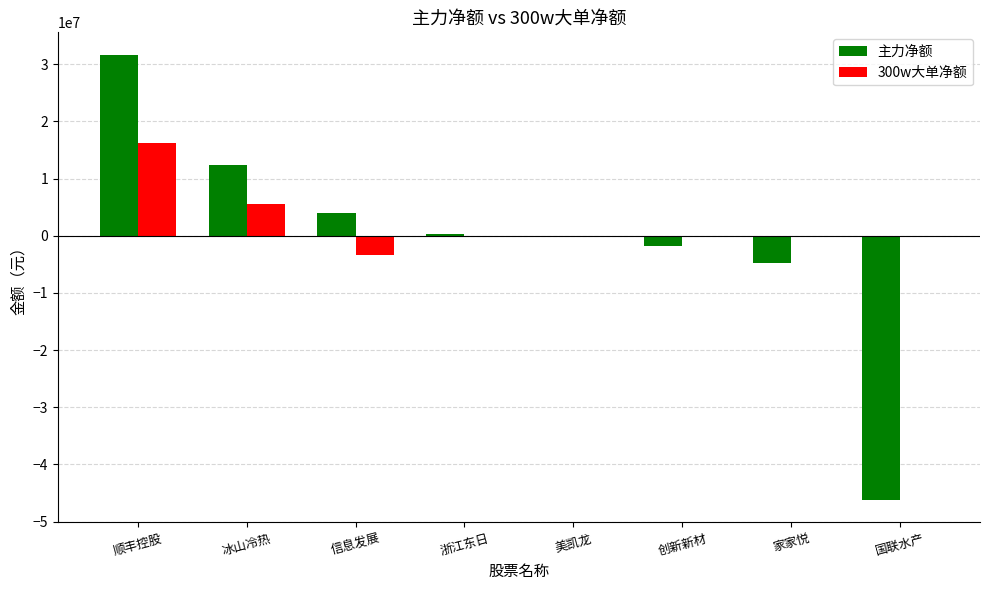

At which category does the chart reach its peak across all series?

顺丰控股